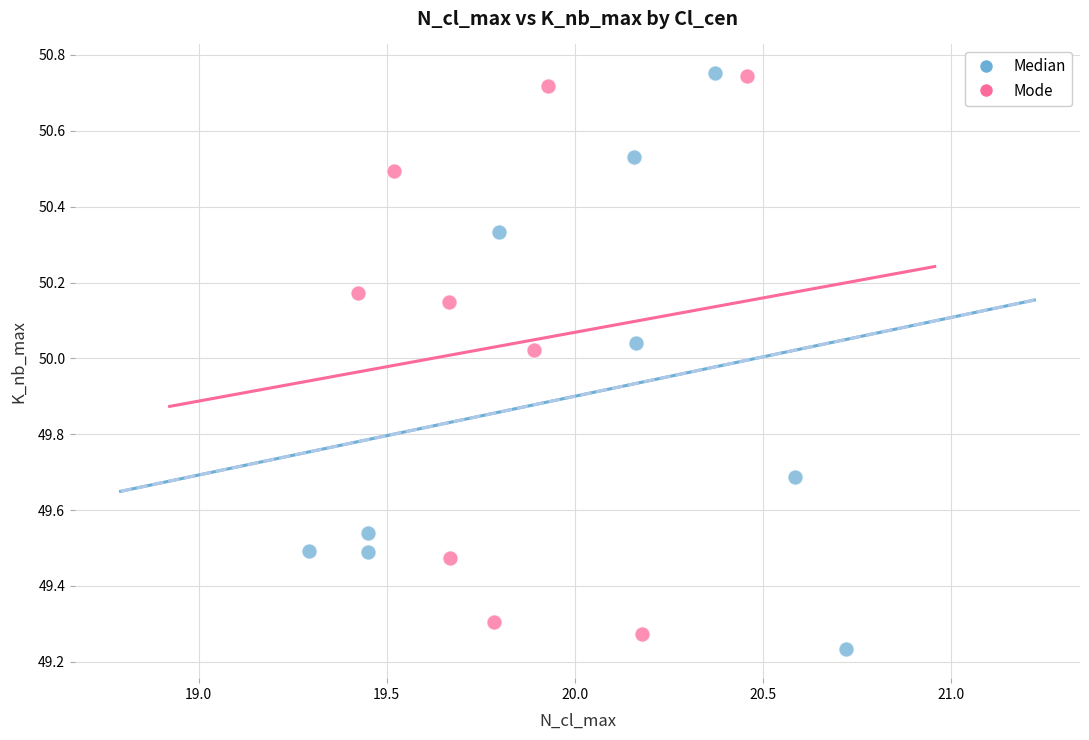

Which series contains the lowest Y value?

Median